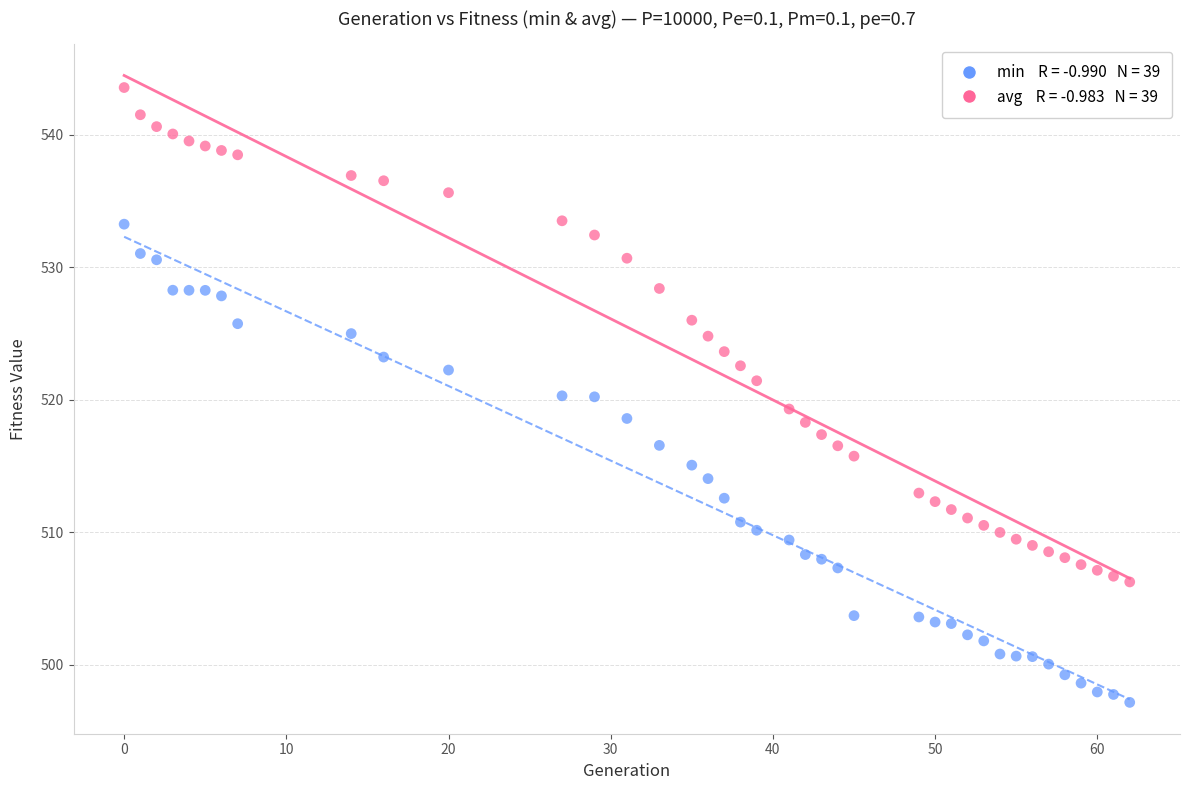

Across all data points, what is the range of Y values (max minus min)?

46.4